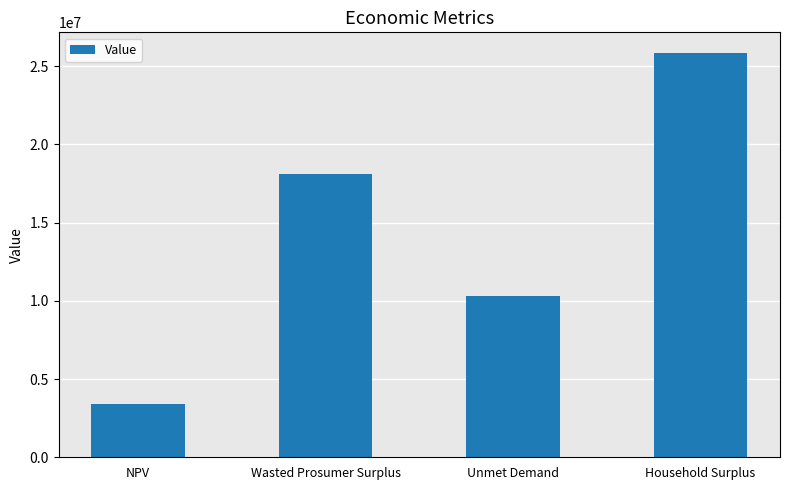

The value at Wasted Prosumer Surplus is 23913268.7. True or false?

False